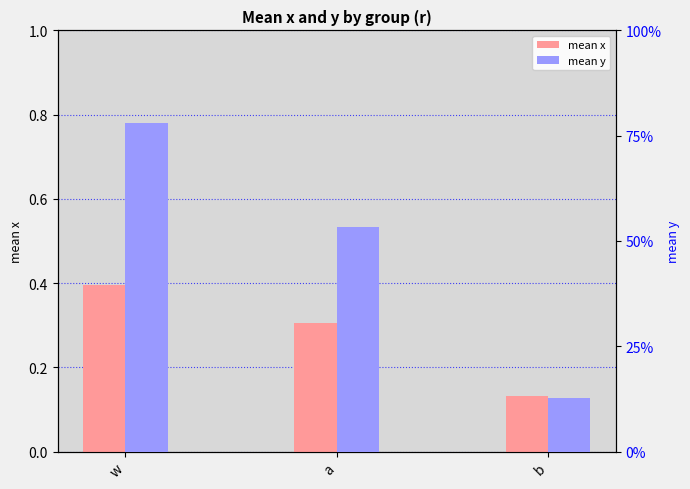

Rank the series by their maximum value, from lowest to highest.

mean x, mean y